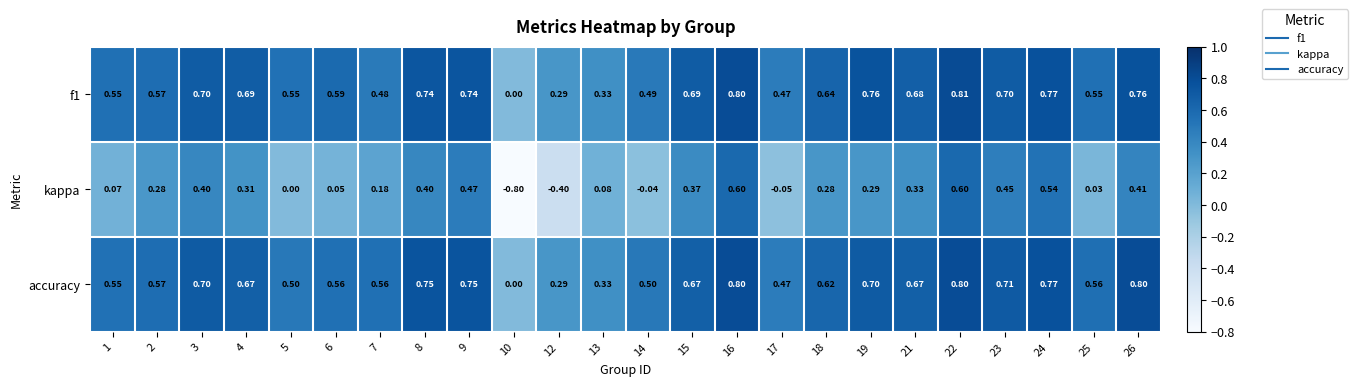

Which series changed the most between 1 and 12?

kappa